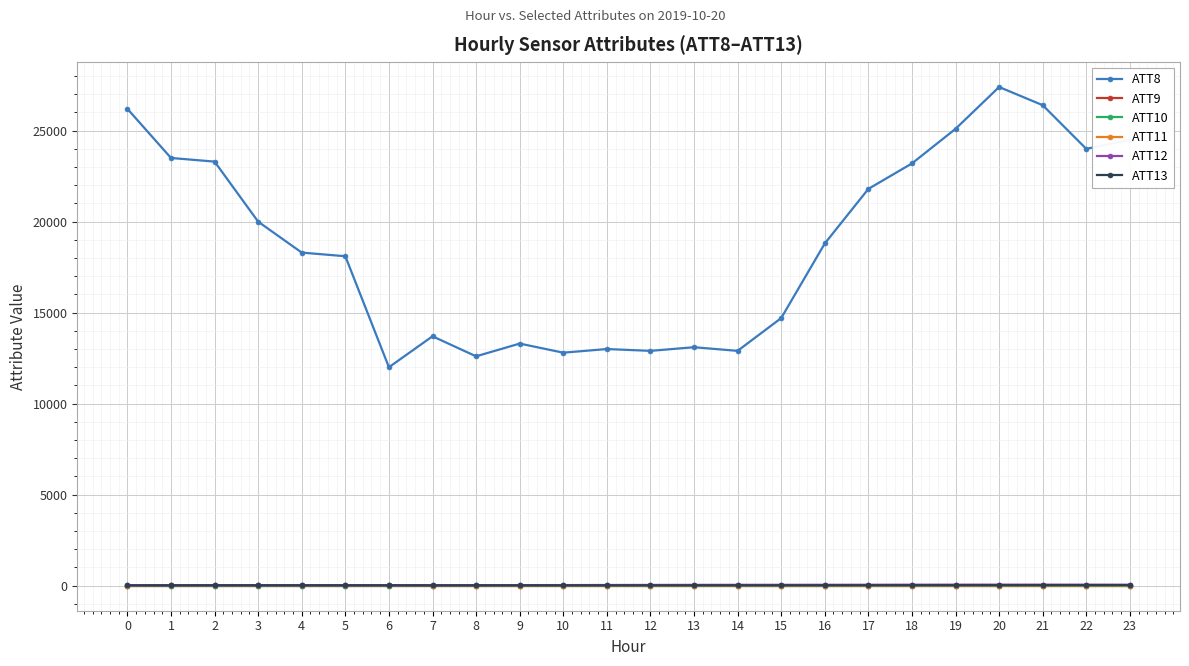

Is this an area chart (filled region under the line)?

No